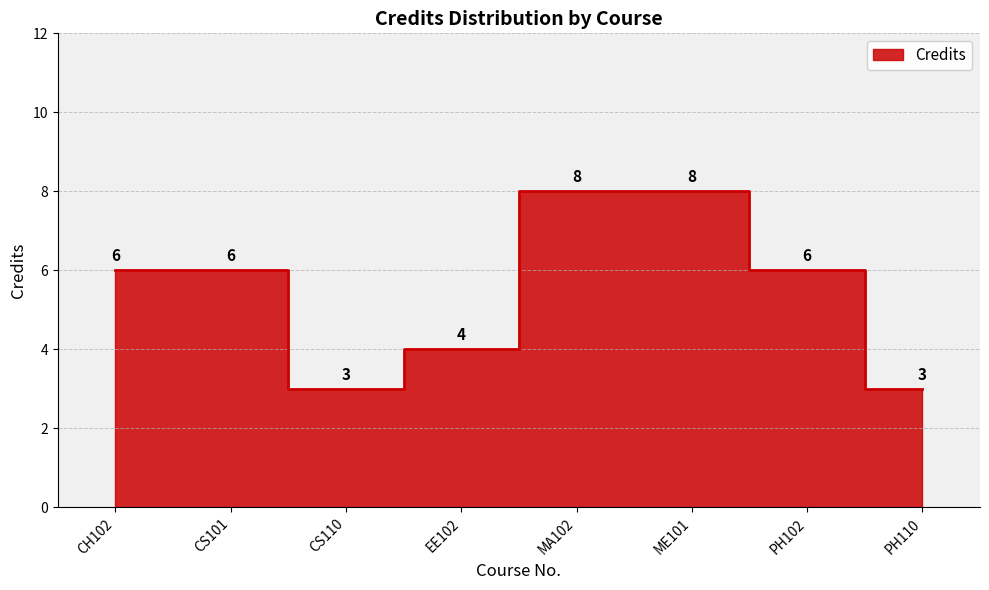

List the labels in order of value, smallest first.

CS110, PH110, EE102, CH102, CS101, PH102, MA102, ME101